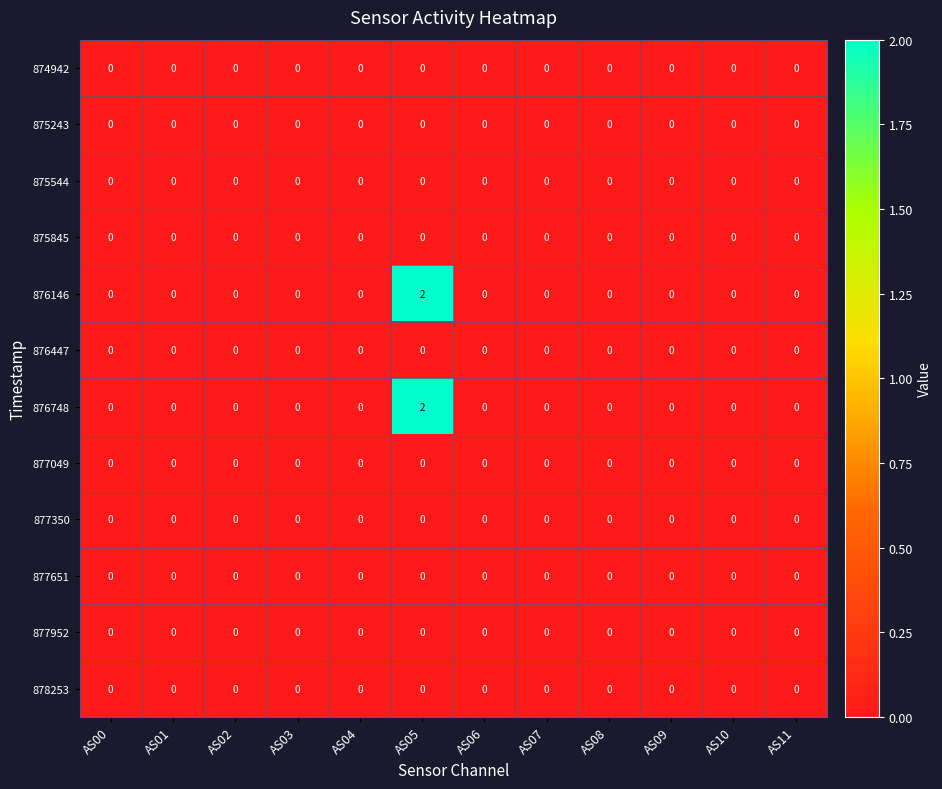

At which category is the sum across all series the highest?

AS05